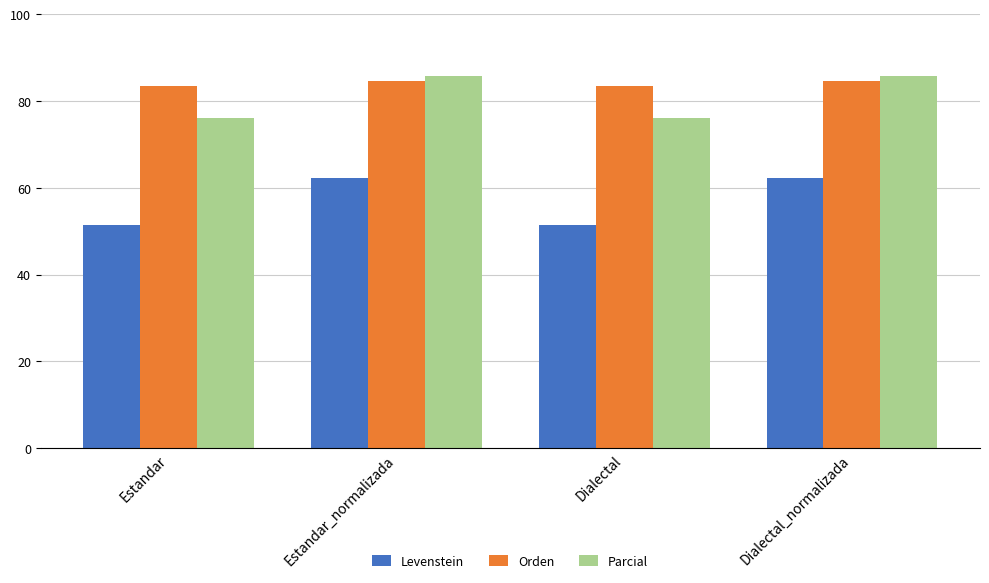

Is the value of Orden at Dialectal greater than the value of Parcial at Dialectal_normalizada?

No